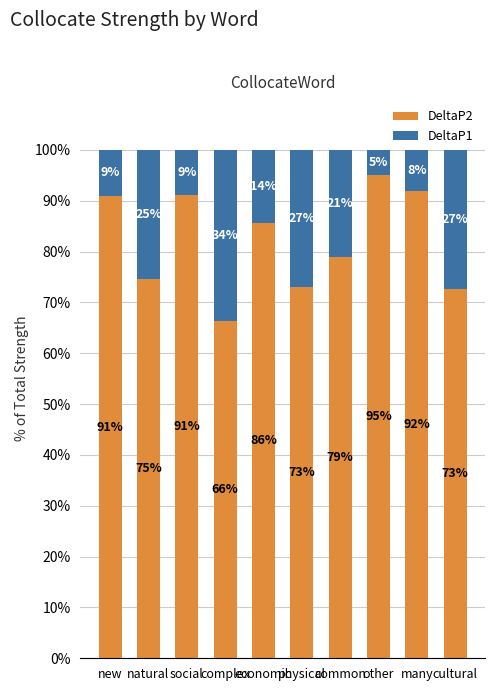

What is the difference between the DeltaP2 values at social and common?

12.1